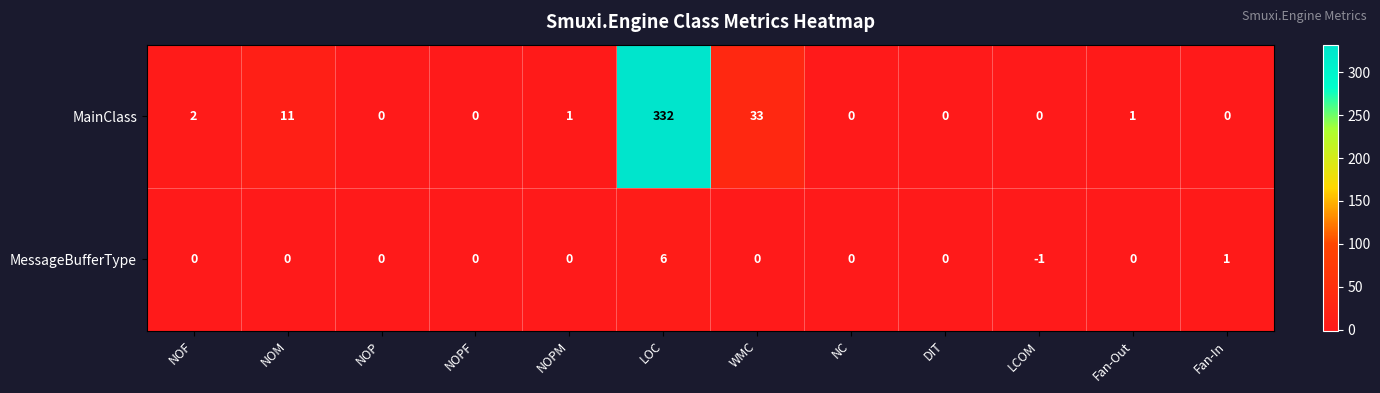

Which series has the largest total across all categories?

MainClass